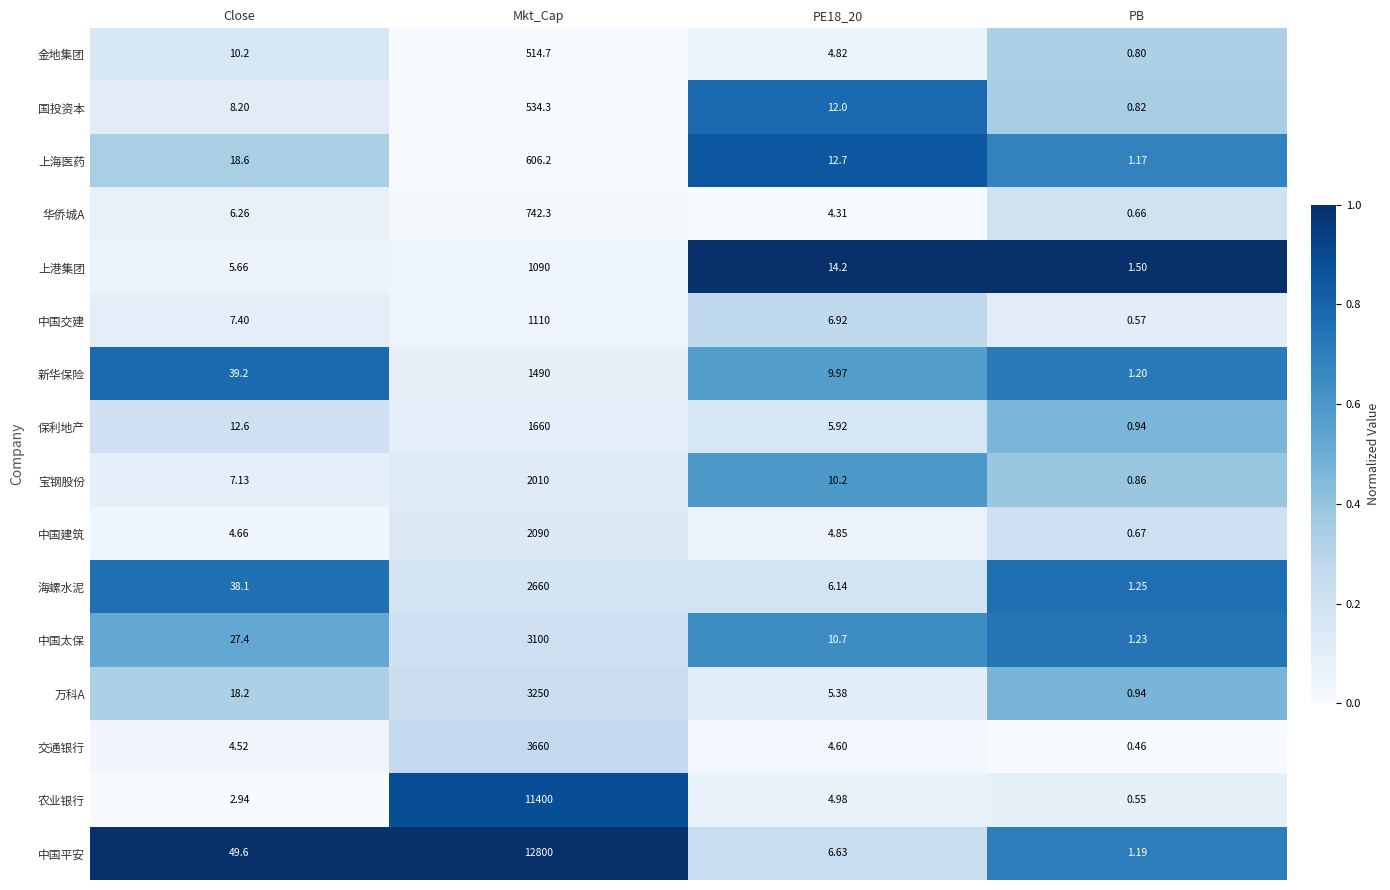

Between PE18_20 and PB, which series saw the biggest shift?

上港集团